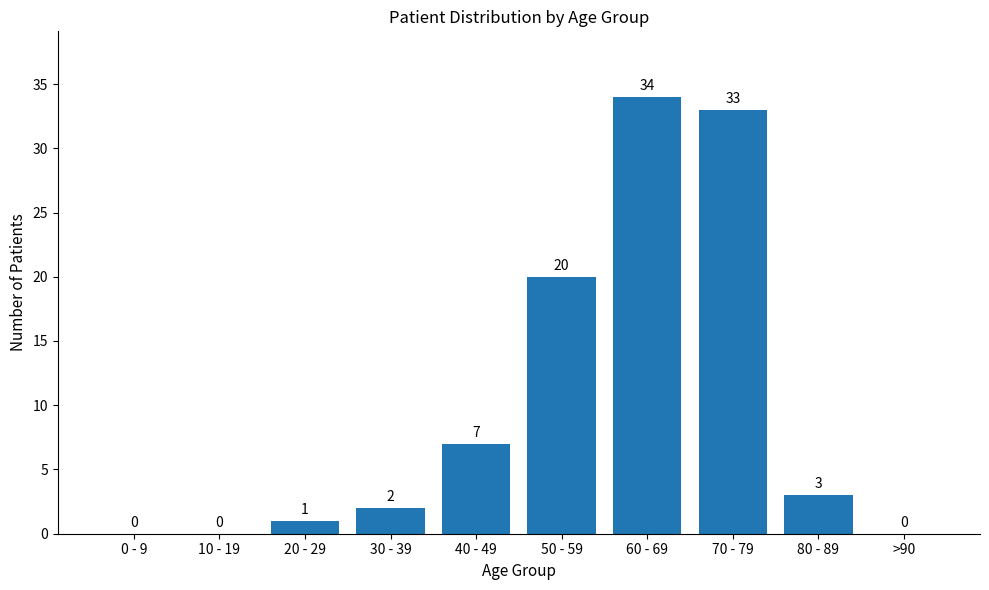

What is the change in value from 10 - 19 to 60 - 69?

+34